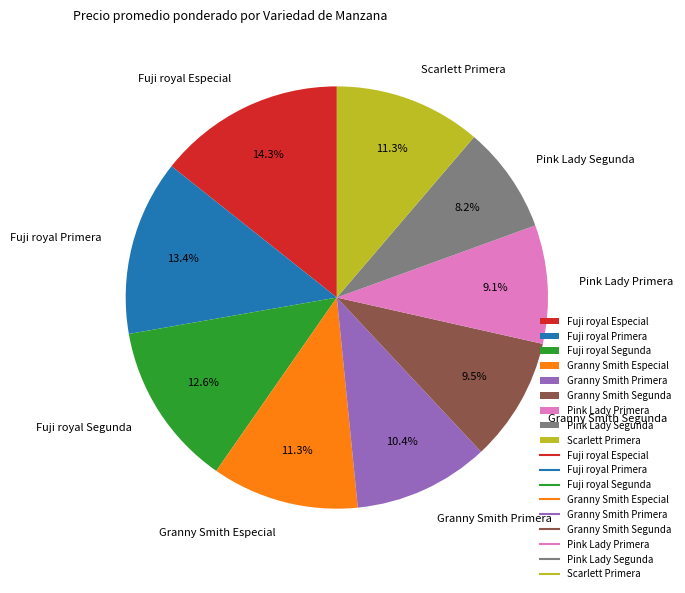

Does Fuji royal Especial represent more than half of the total?

No